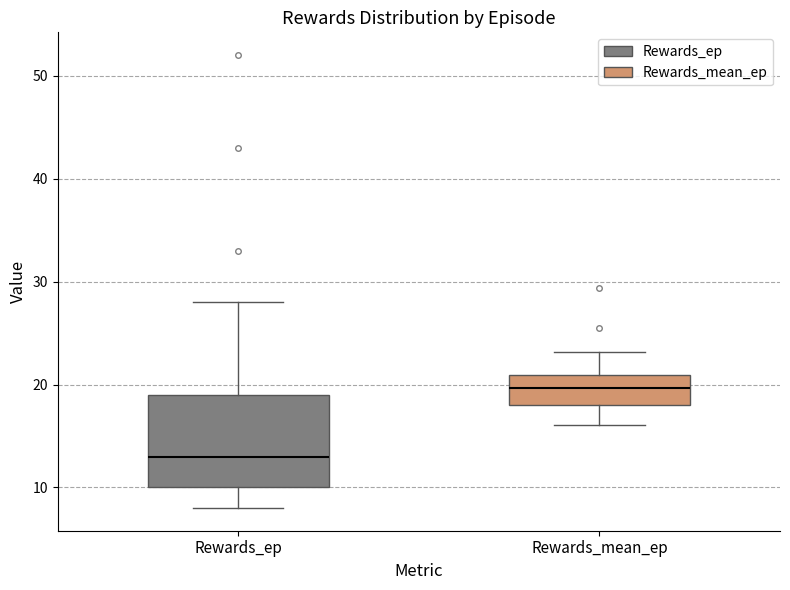

Which box has the highest median line?

Rewards_mean_ep